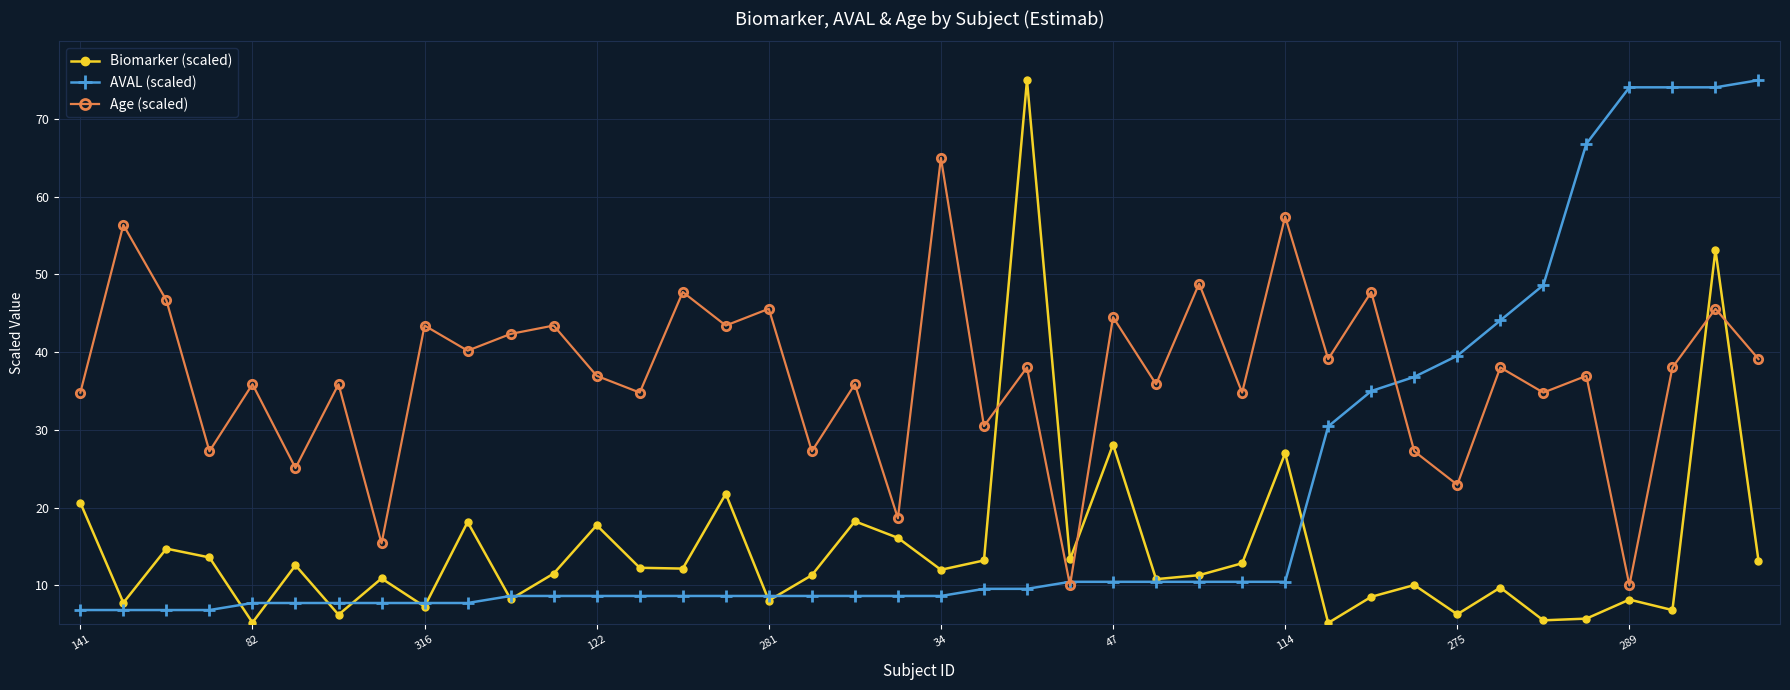

What is the smallest value displayed?

5.2